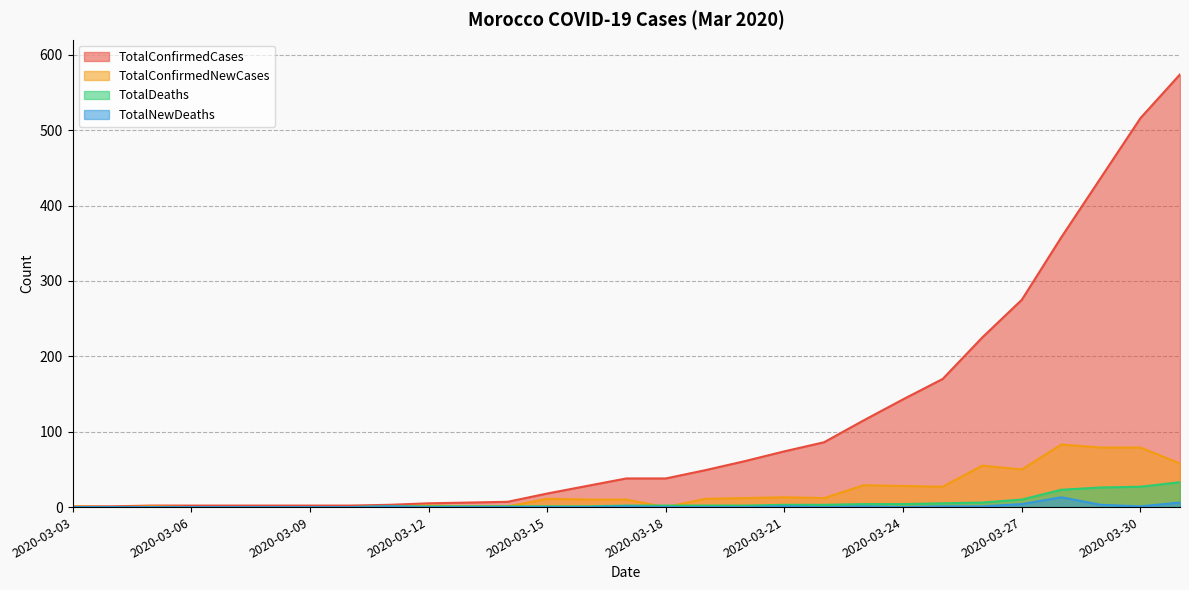

What is the sum of all TotalNewDeaths values?

33